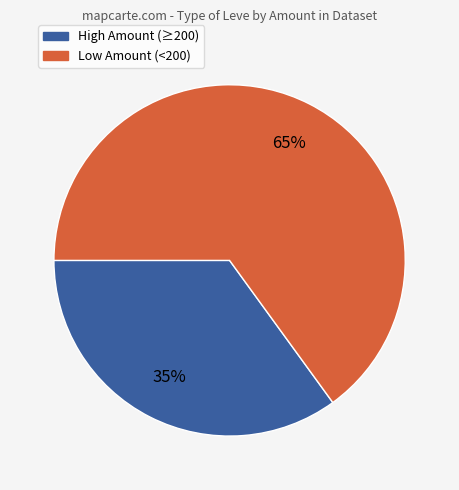

Does any single category account for the majority?

Yes